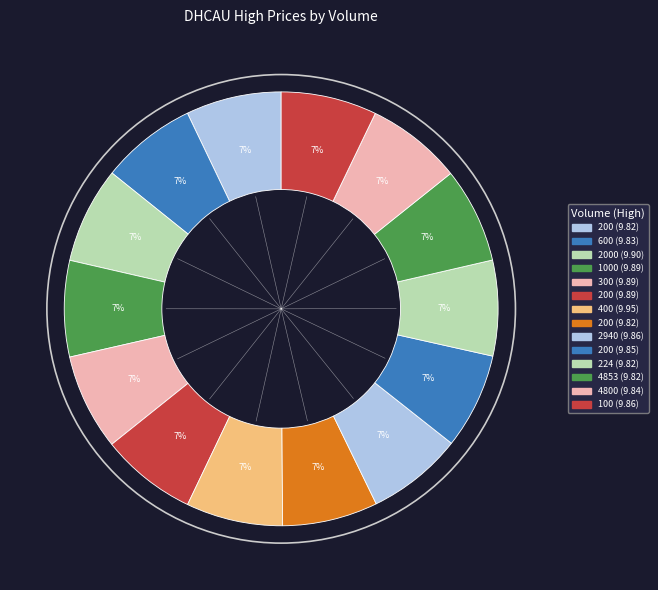

Which slice is the smallest?

200